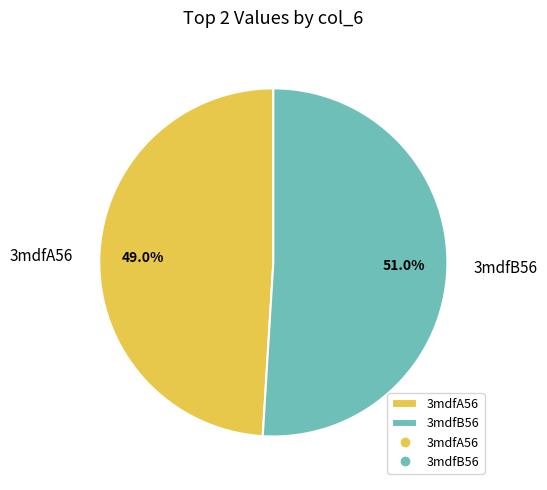

What is the largest slice in the pie chart?

3mdfB56